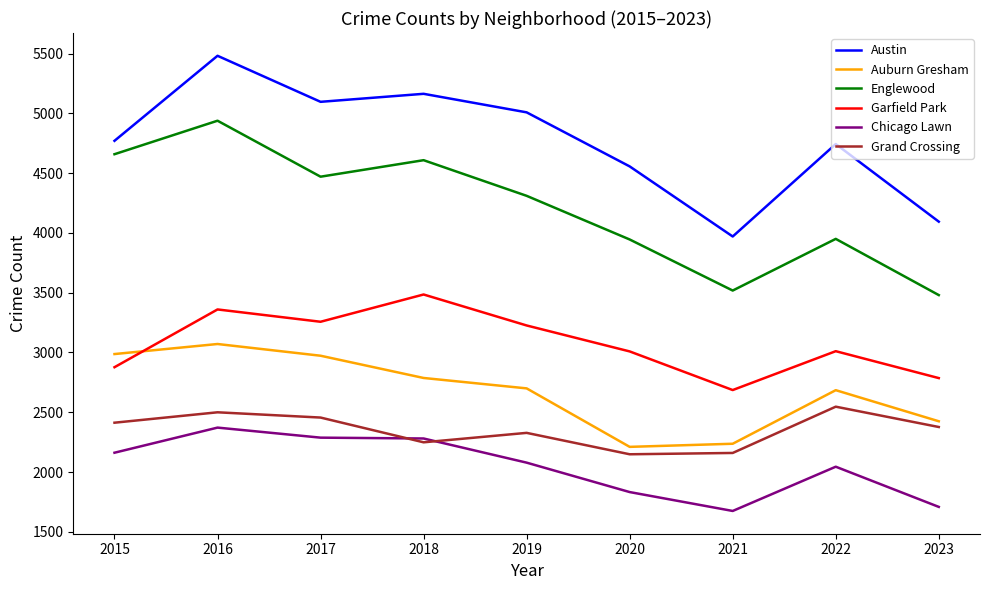

True or false: Grand Crossing and Englewood cross at least once.

False